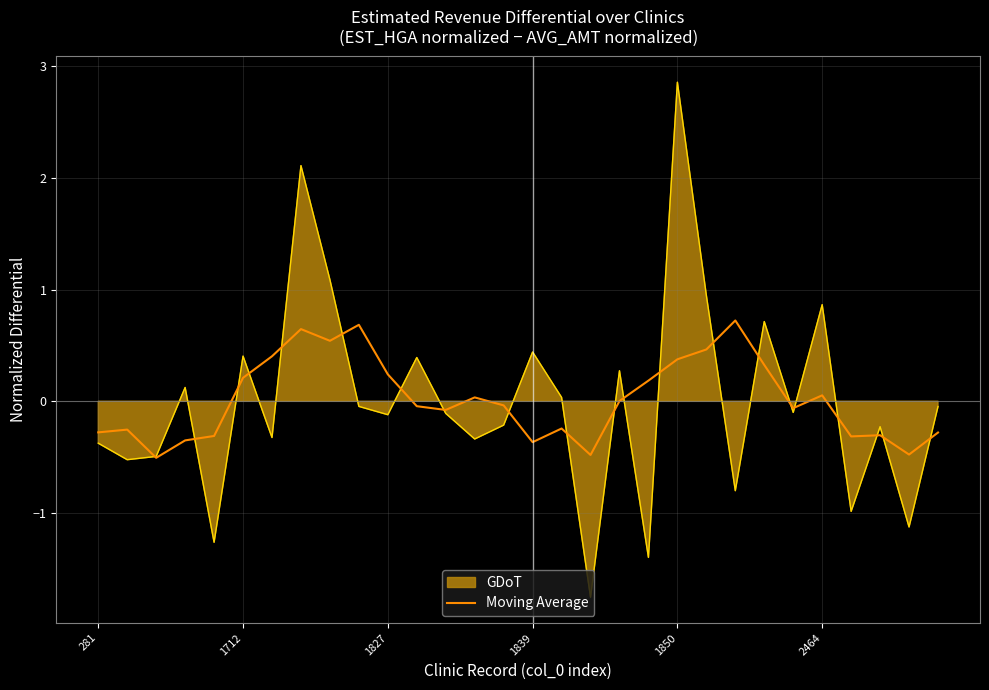

Reading right to left, list all the values displayed in this chart.

-0.3	-0.5	-0.3	-0.3	0.1	-0.1	0.3	0.7	0.5	0.4	0.2	0.0	-0.5	-0.2	-0.4	-0.0	0.0	-0.1	-0.0	0.2	0.7	0.5	0.6	0.4	0.2	-0.3	-0.4	-0.5	-0.3	-0.3